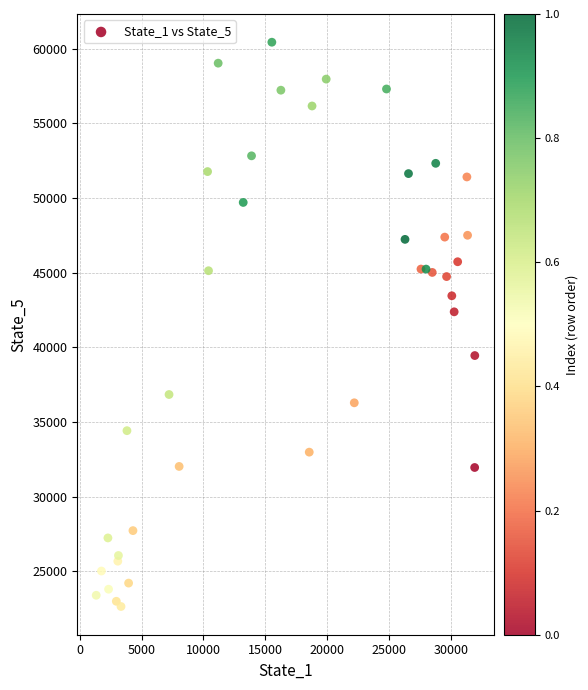

What Y value in the scatter plot is closest to 41531?

42371.3